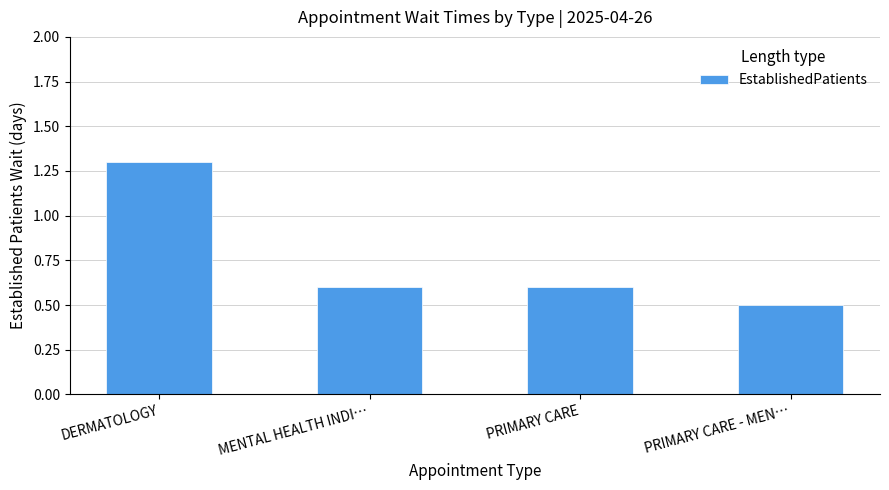

Are the bars horizontal?

No